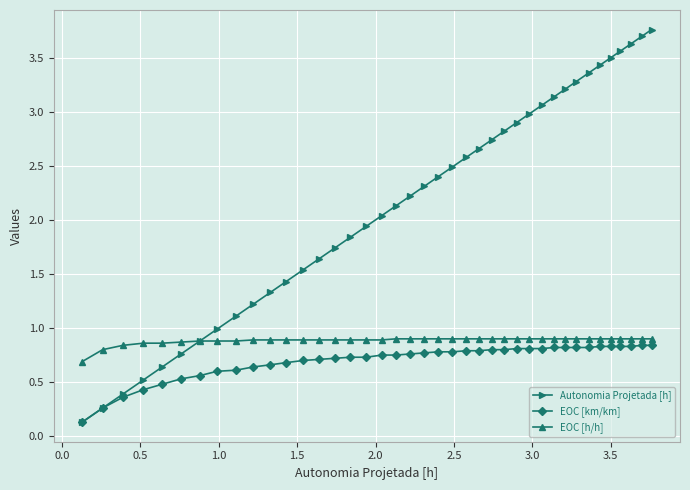

Which series has the widest spread of values?

Autonomia Projetada [h]